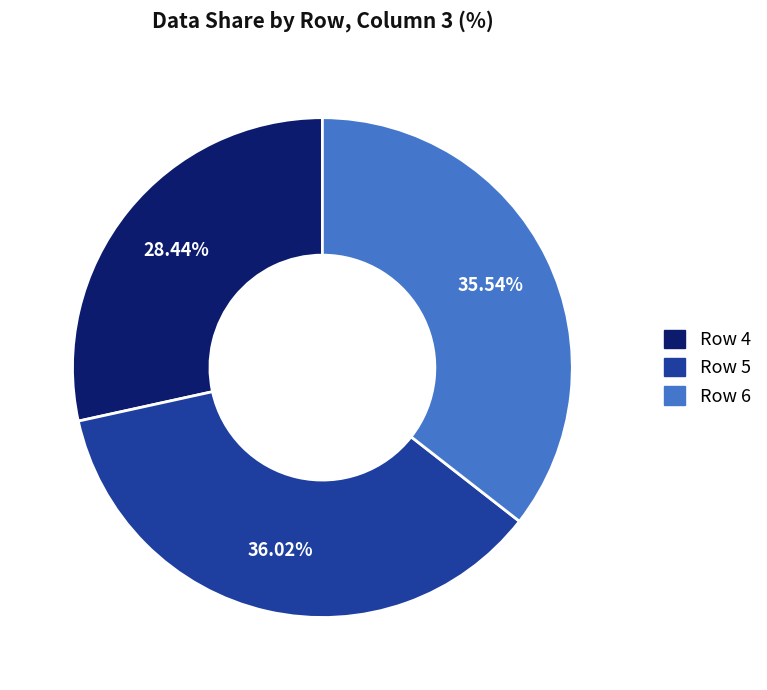

Does any single category account for the majority?

No